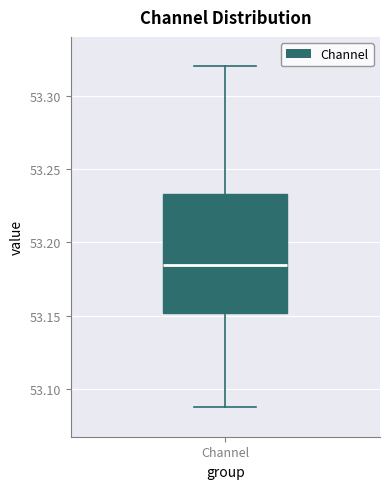

Read this box plot against the y-axis: the position of the median line, the range covered by the box, and the ends of both whiskers. The values are not printed on the chart, so give them approximately, as read against the axis.

median 53.185, box 53.150 to 53.235, whiskers 53.085 to 53.320